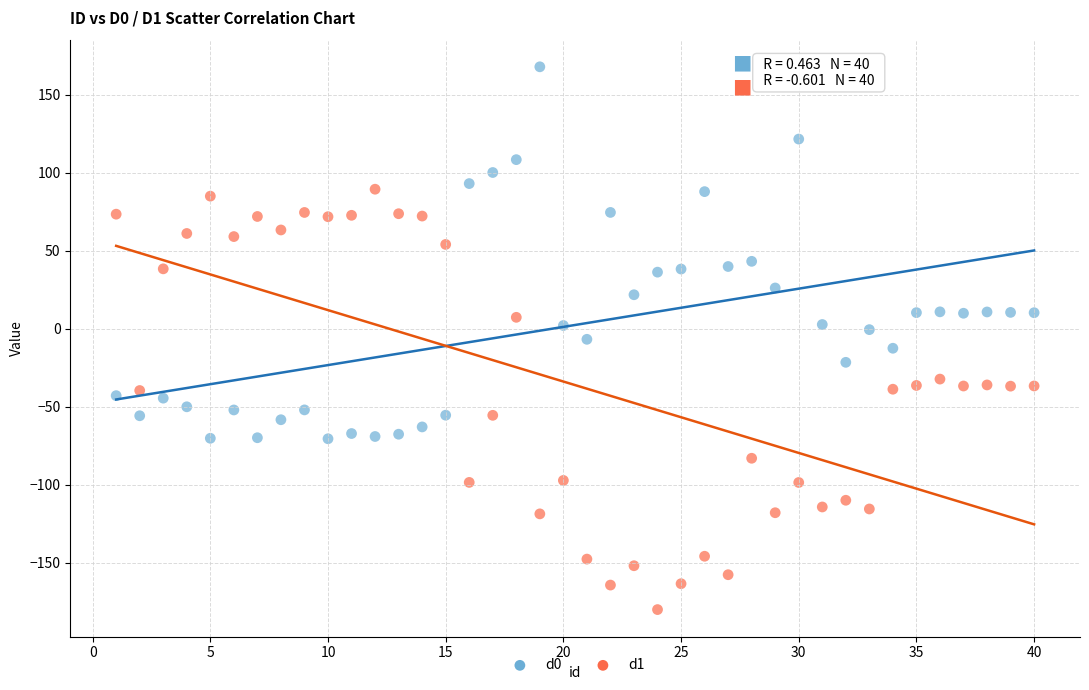

Across all data points, what is the range of Y values (max minus min)?

347.9